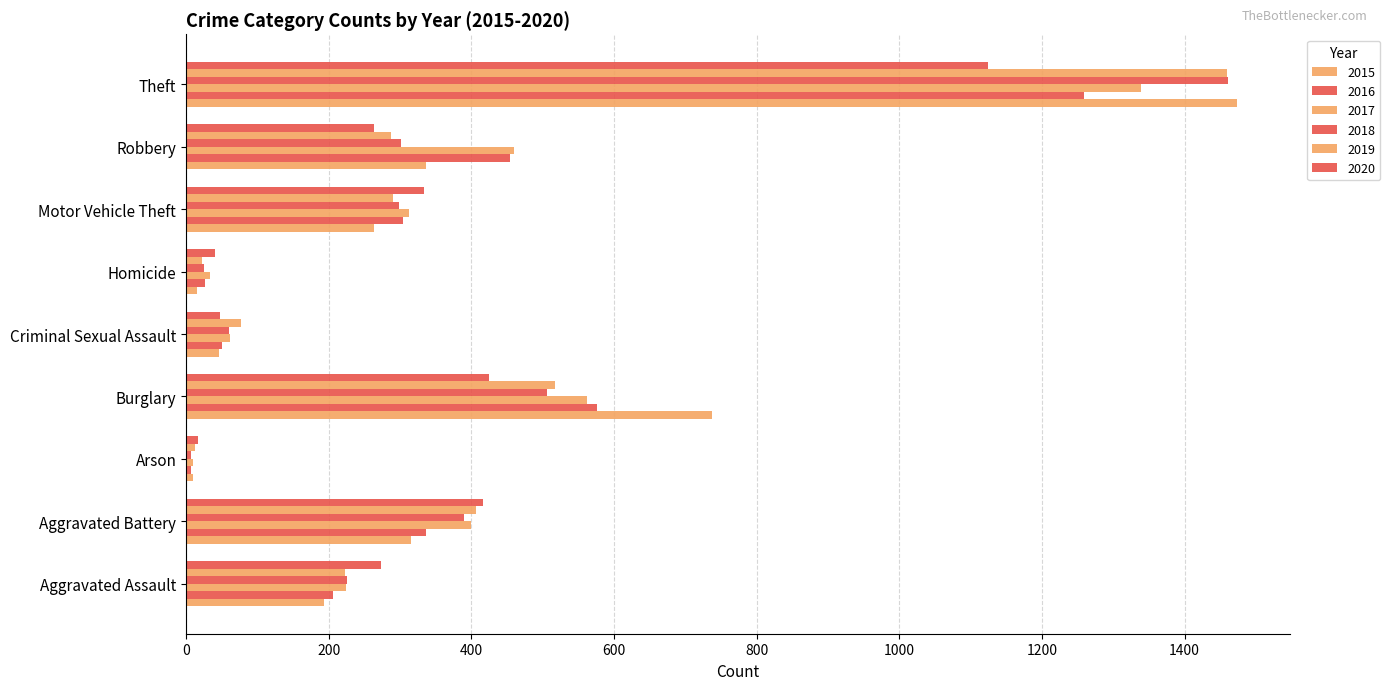

Between Criminal Sexual Assault and Motor Vehicle Theft, which is larger?

Motor Vehicle Theft